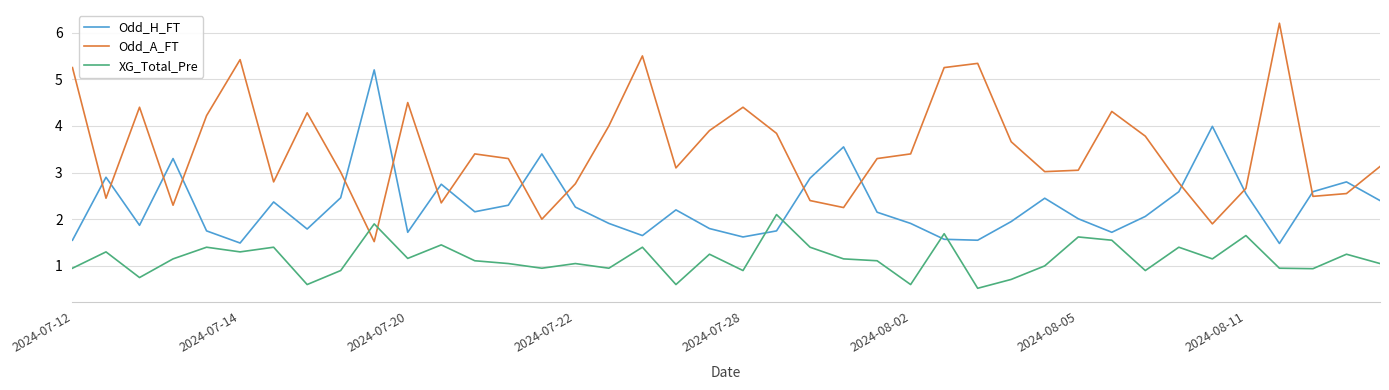

What is the minimum value shown in the chart?

0.5